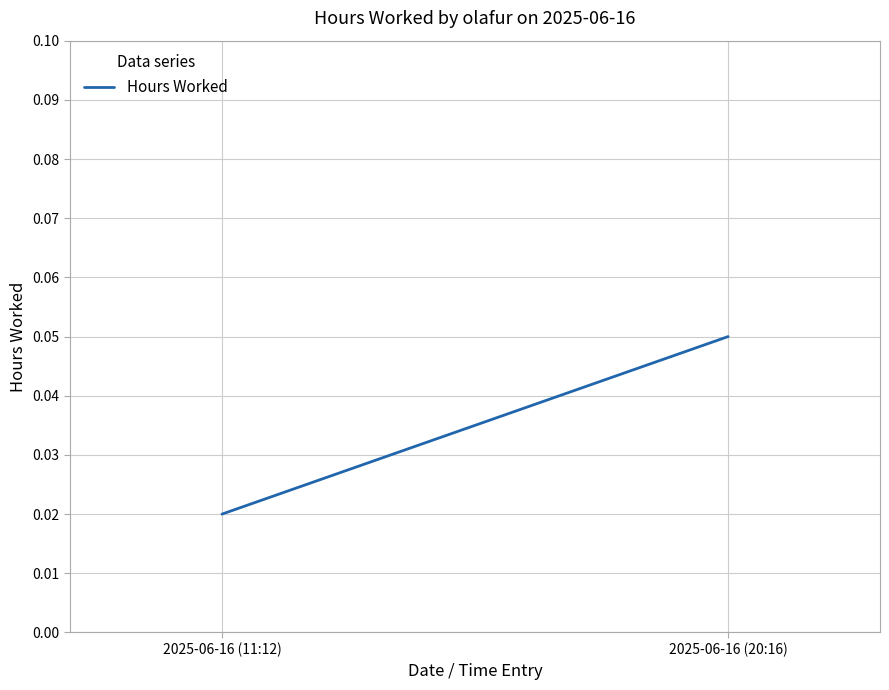

List the labels in order of value, smallest first.

2025-06-16 (11:12), 2025-06-16 (20:16)